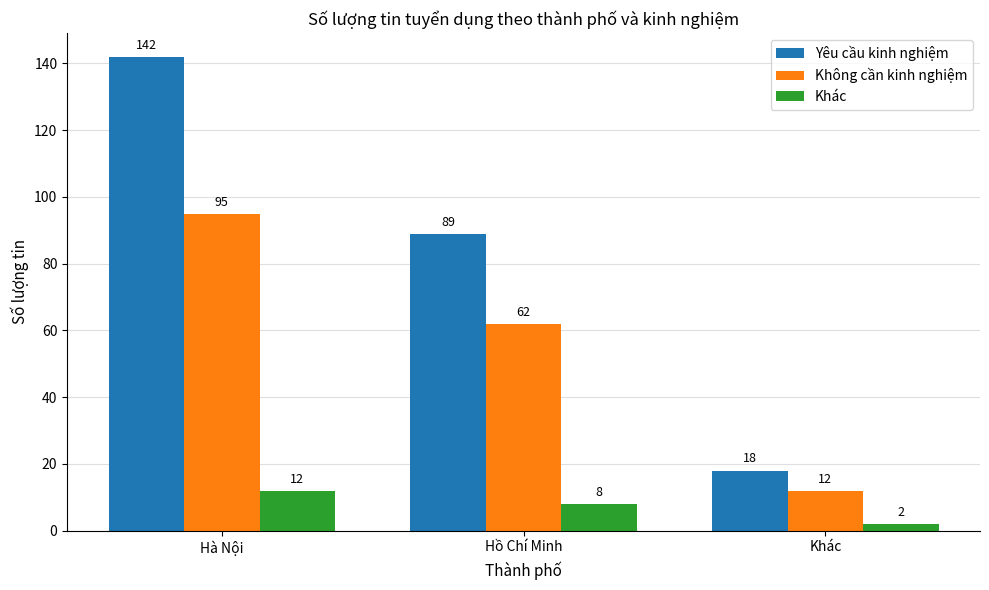

Reading left to right, list all the values displayed in this chart.

Yêu cầu kinh nghiệm: 142	89	18
Không cần kinh nghiệm: 95	62	12
Khác: 12	8	2